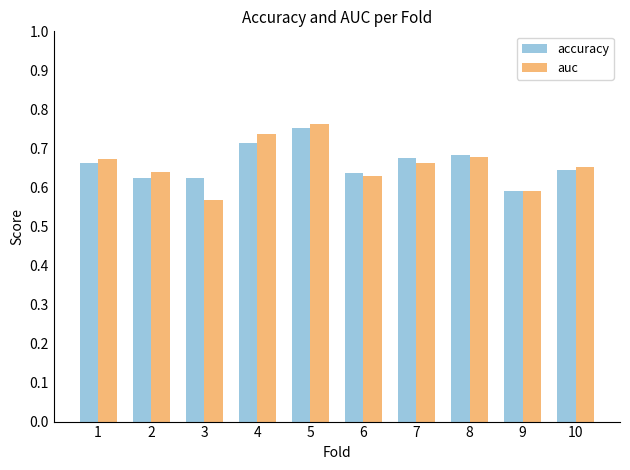

At which category does the chart reach its minimum across all series?

3